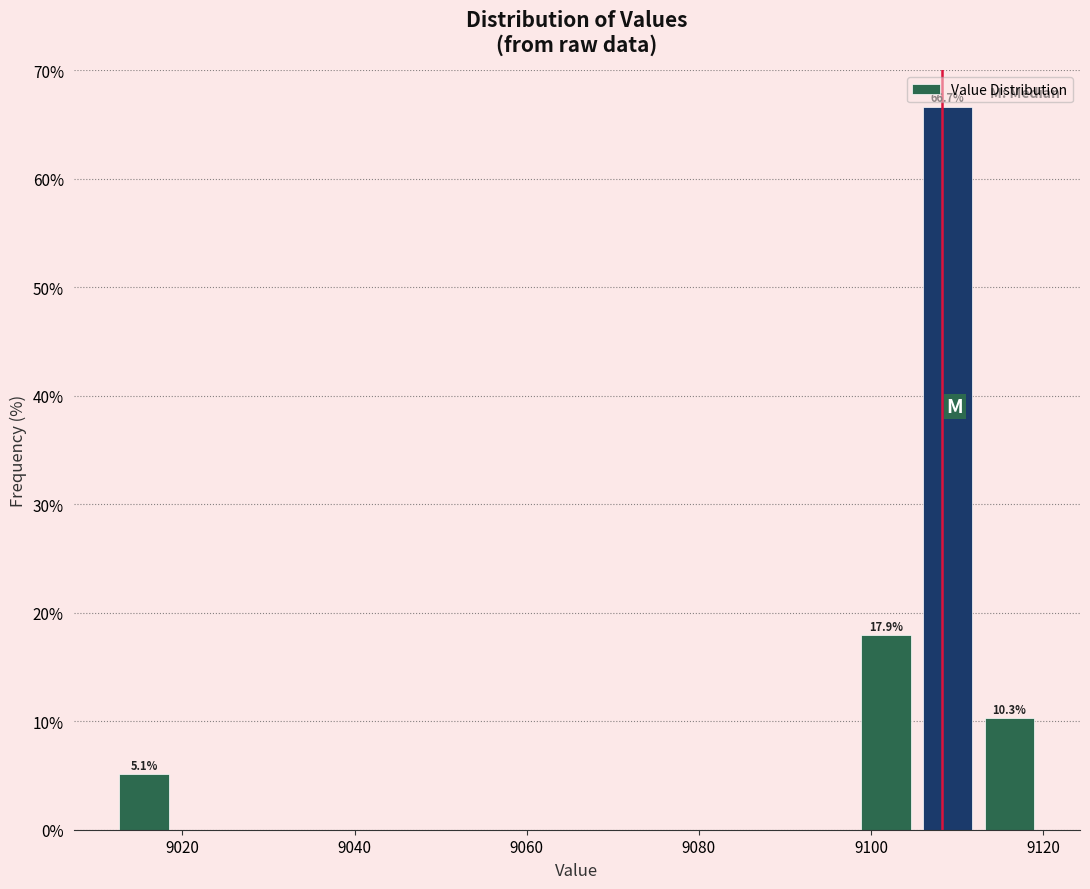

Read against the x-axis, roughly where is the centre of the tallest bar?

9108